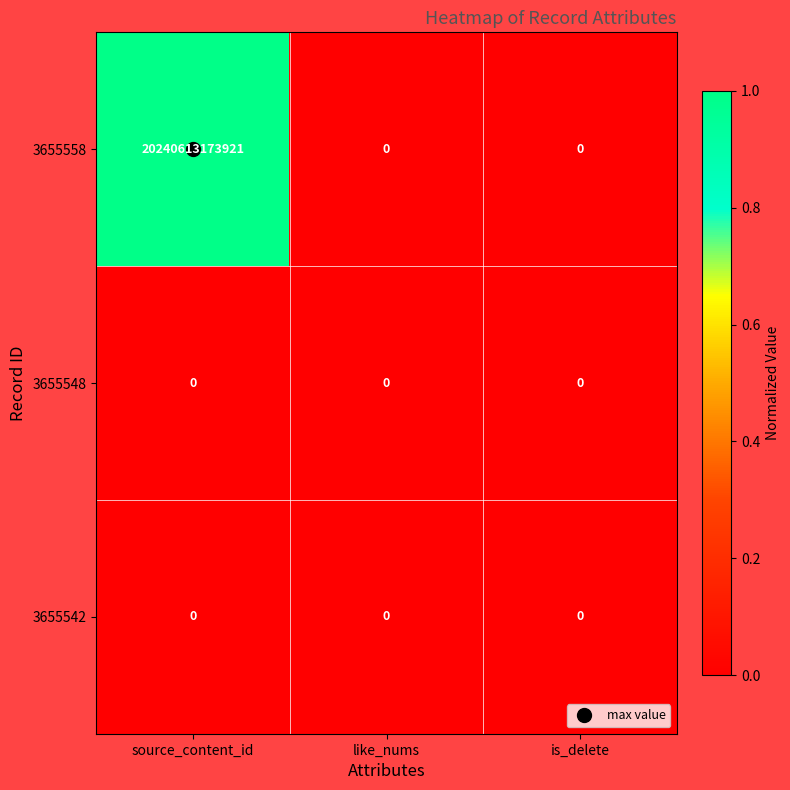

Which series changed the most between source_content_id and is_delete?

3655558